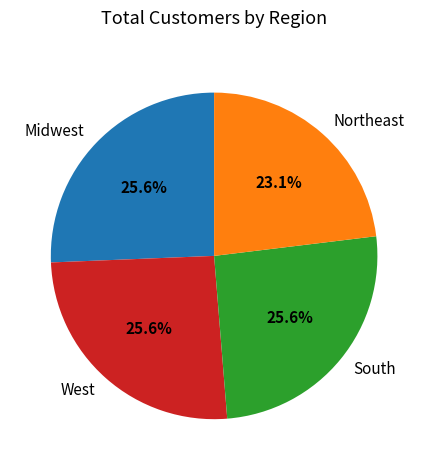

What is the ratio of the value at West to the value at Northeast?

1.1